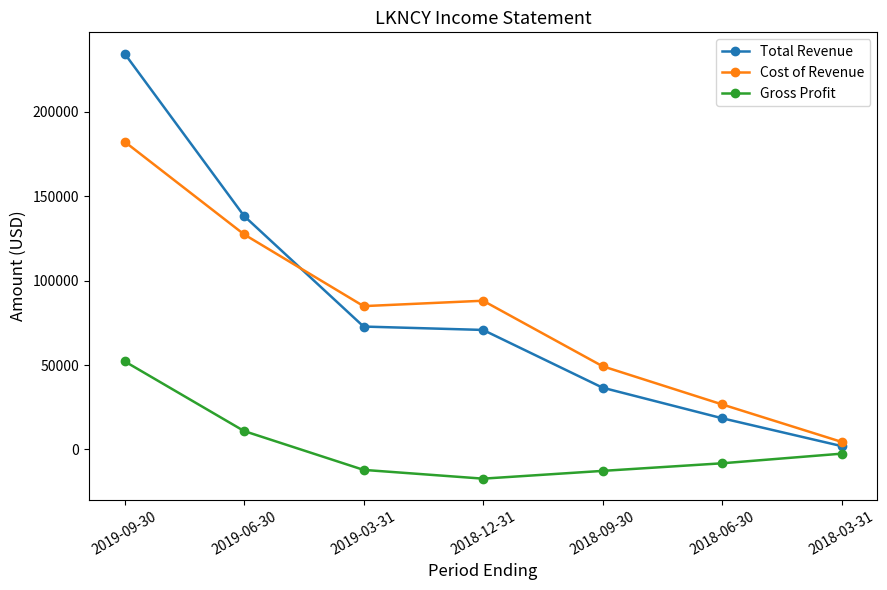

Which series changed the most between 2018-12-31 and 2018-03-31?

Cost of Revenue